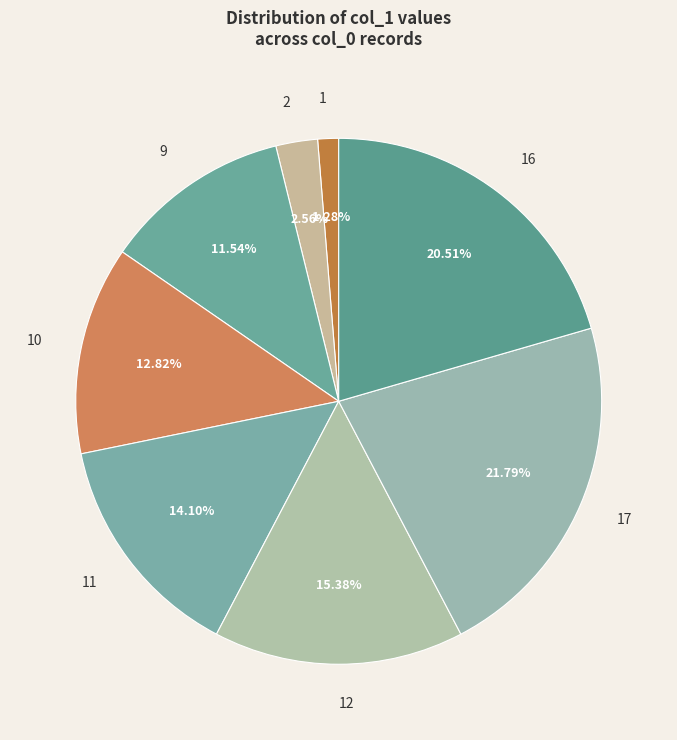

Is 10 the majority of the pie?

No